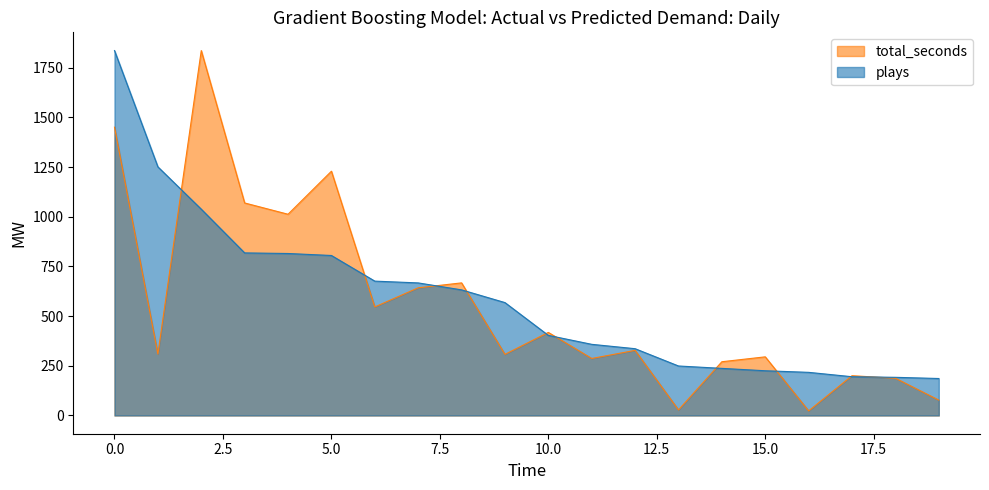

Which category has the lowest value in the plays series?

186